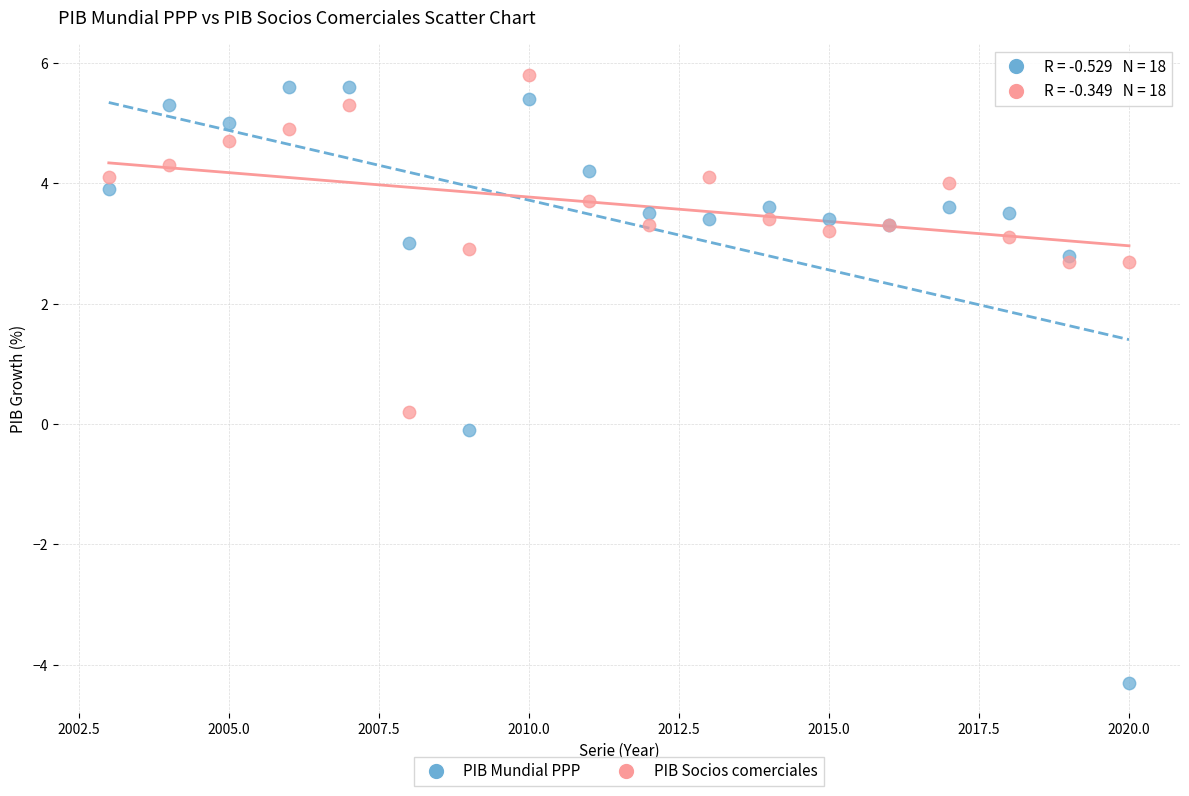

What is the X range (max minus min) for the scatter plot?

17.0